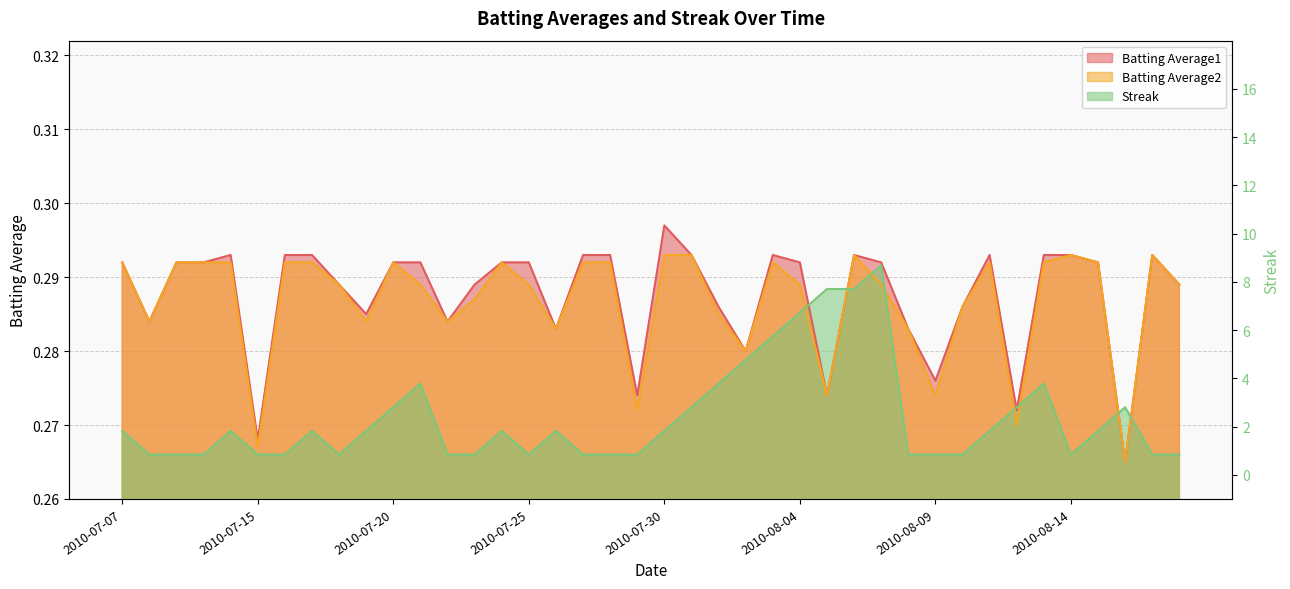

What position from the right is 2010-08-05?

14